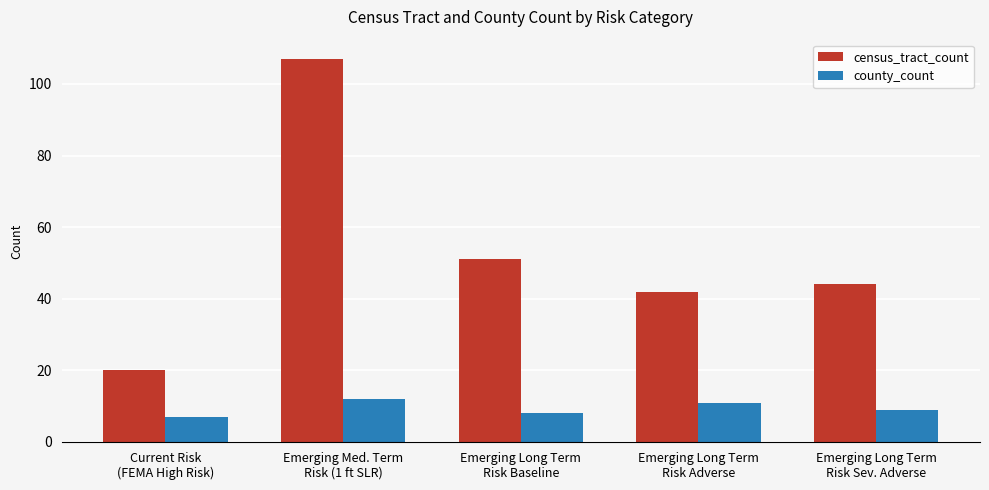

What is the maximum value for county_count?

12